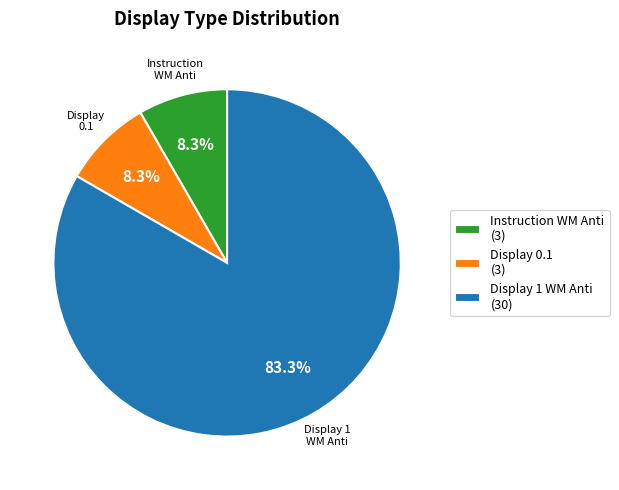

The Instruction WM Anti slice represents 8% of the pie. True or false?

True